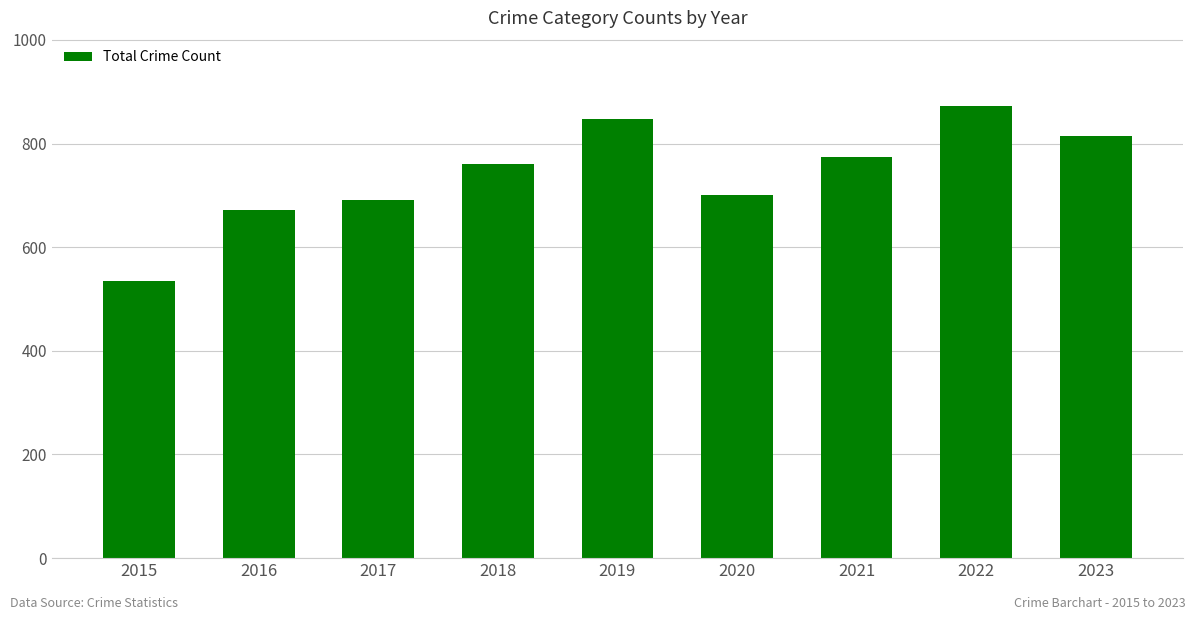

What is the difference between the maximum and second lowest values?

201